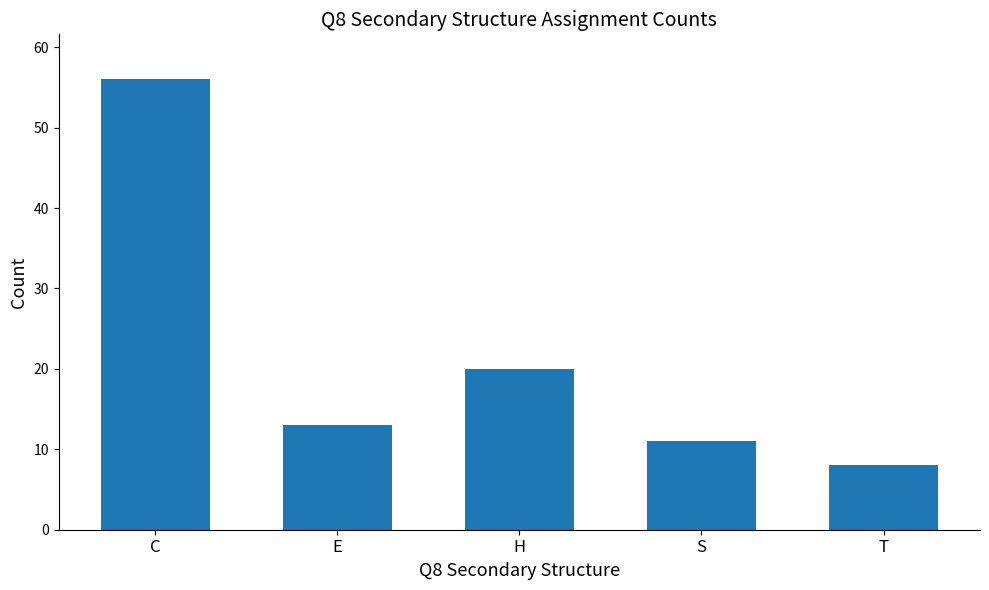

Are the bars horizontal?

No